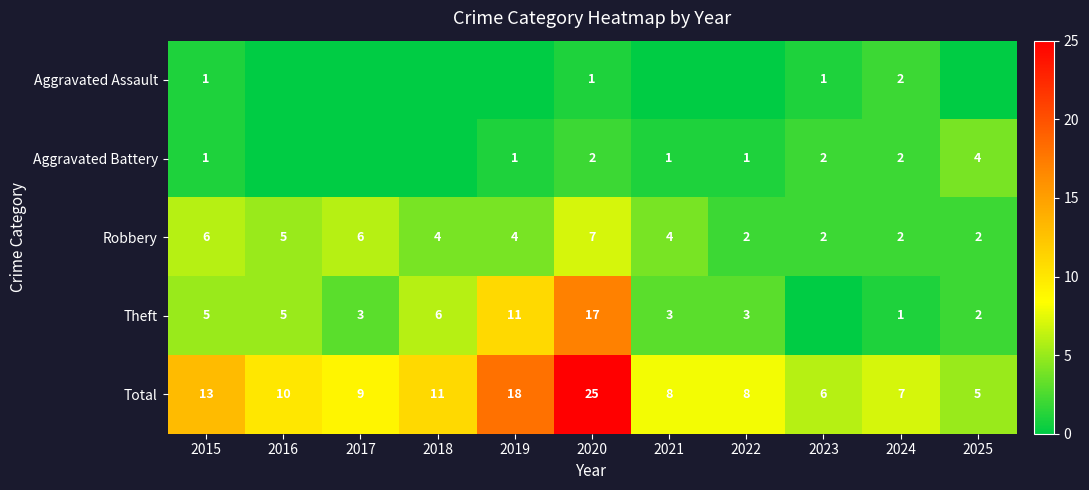

What is the difference between the Robbery values at 2016 and 2022?

3